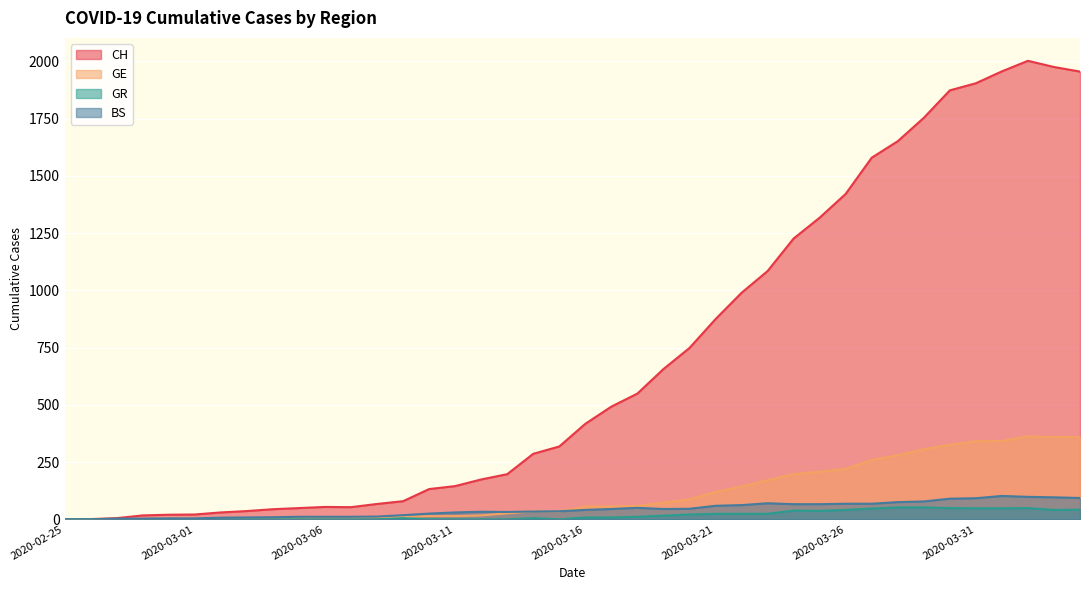

Where is GE nearest to the value 181?

2020-03-23